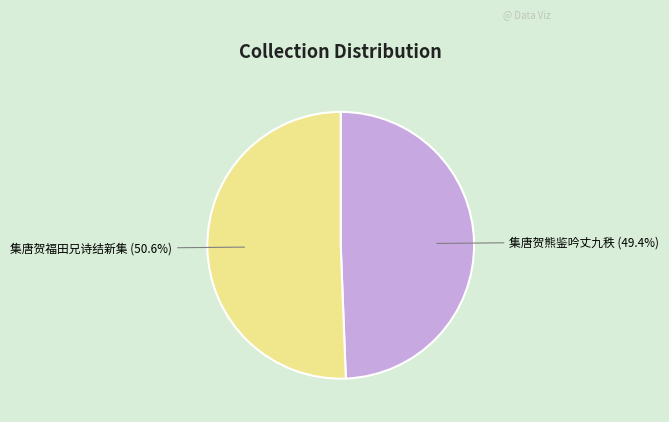

Is 集唐贺福田兄诗结新集 the majority of the pie?

Yes